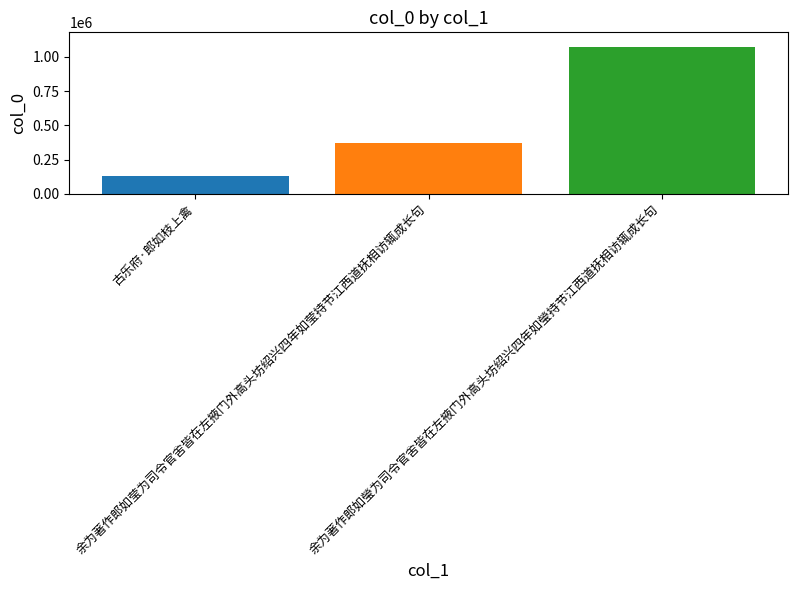

List the labels in order of value, largest first.

余为著作郎如瑩为司令官舍皆在左掖门外高头坊绍兴四年如瑩持节江西道抚相访辄成长句, 余为著作郎如莹为司令官舍皆在左掖门外高头坊绍兴四年如莹持节江西道抚相访辄成长句, 古乐府·郎如枝上禽